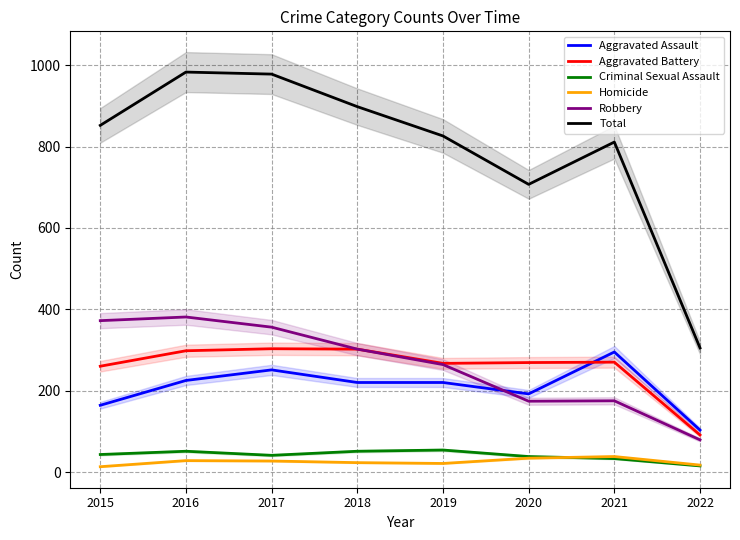

In Aggravated Assault, how many points are higher than both neighbors (excluding endpoints)?

2